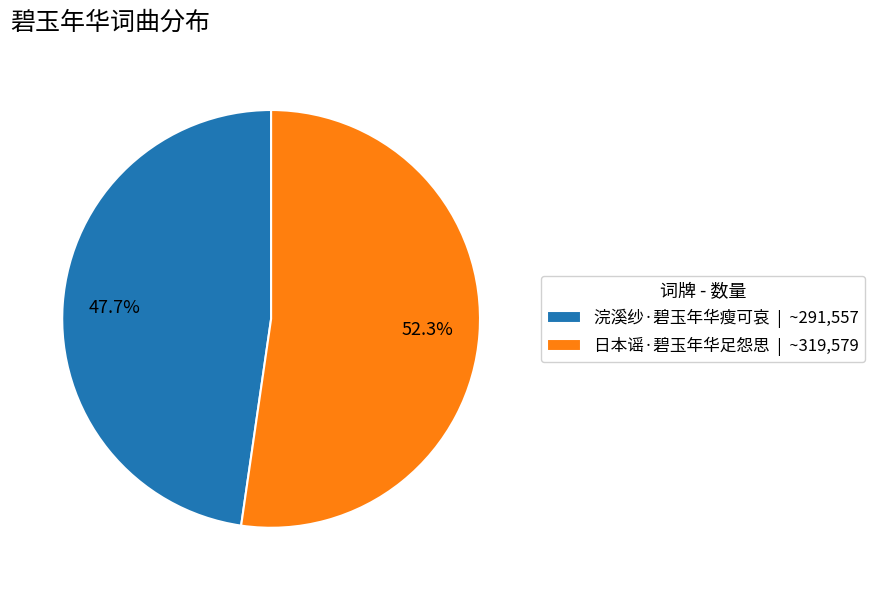

Count the number of slices in the pie.

2